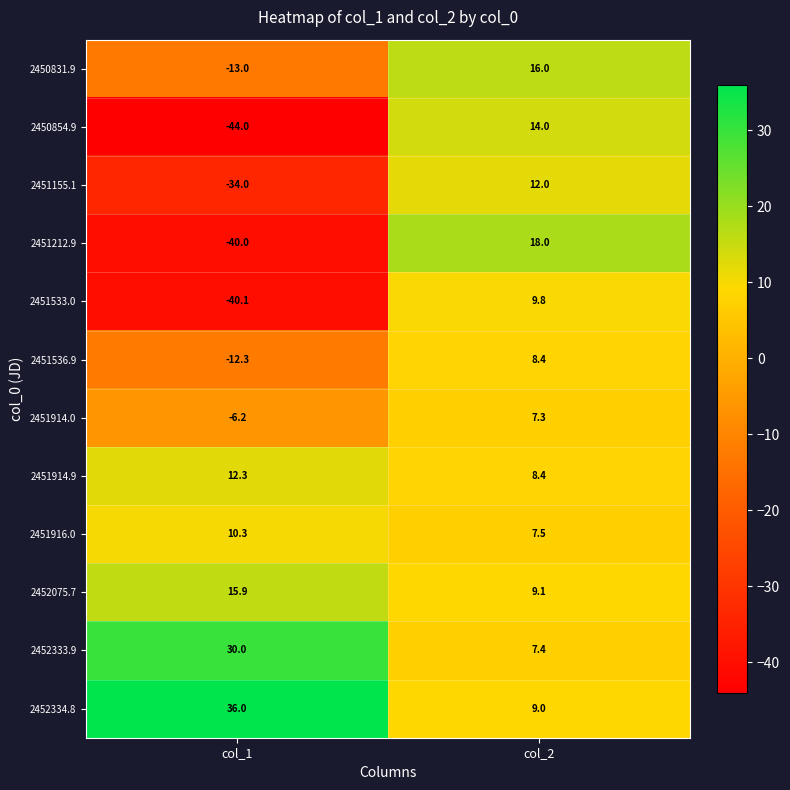

What is the maximum value shown in the chart?

36.0